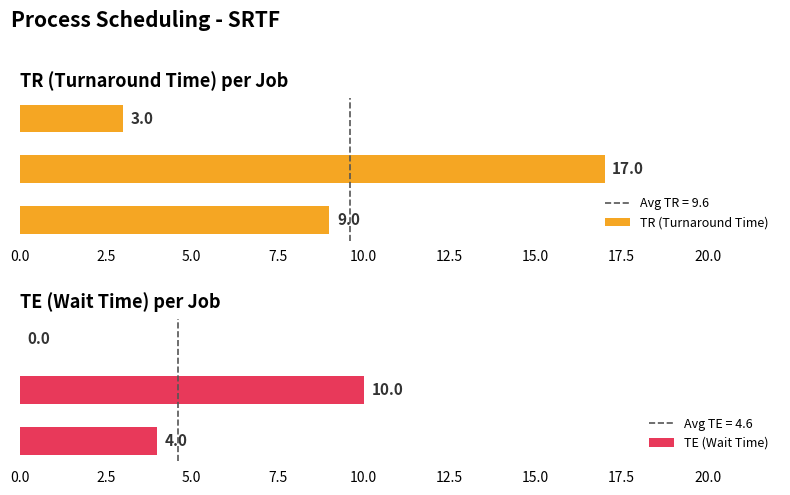

Reading left to right, what are all the values shown in this chart?

TR (Turnaround Time): 9	17	3
TE (Wait Time): 4	10	0